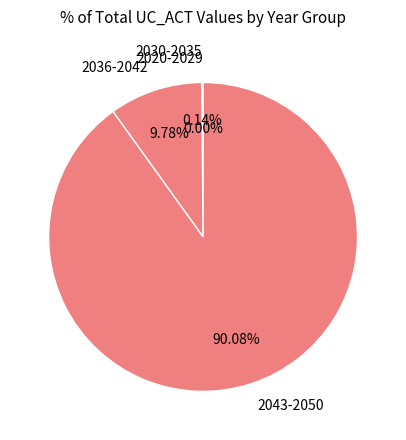

Does 2043-2050 account for over 50% of the chart?

Yes